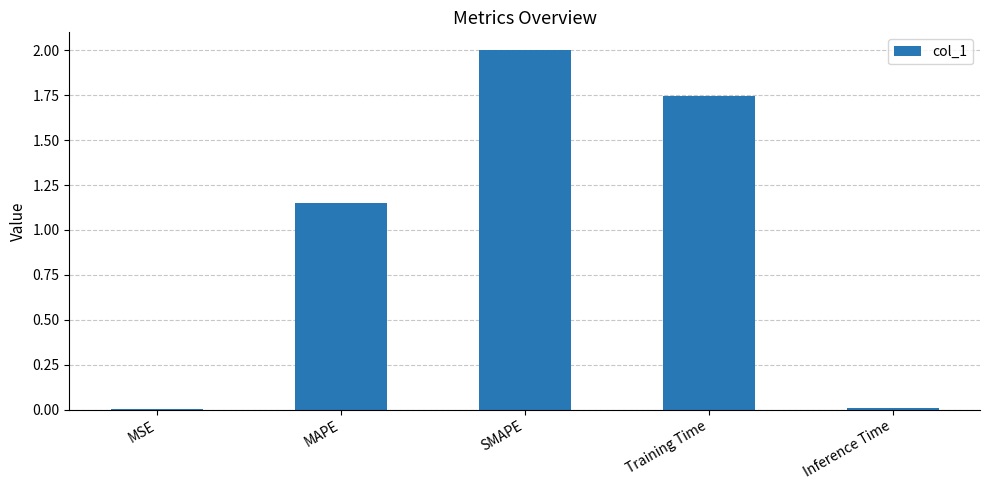

Where is the data nearest to the value 1?

MAPE